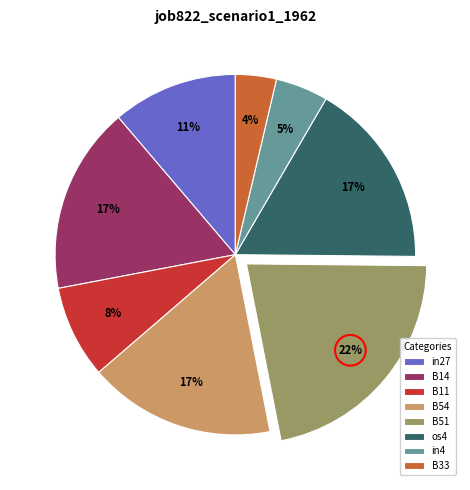

To the nearest percent, what is the average slice percentage?

12%